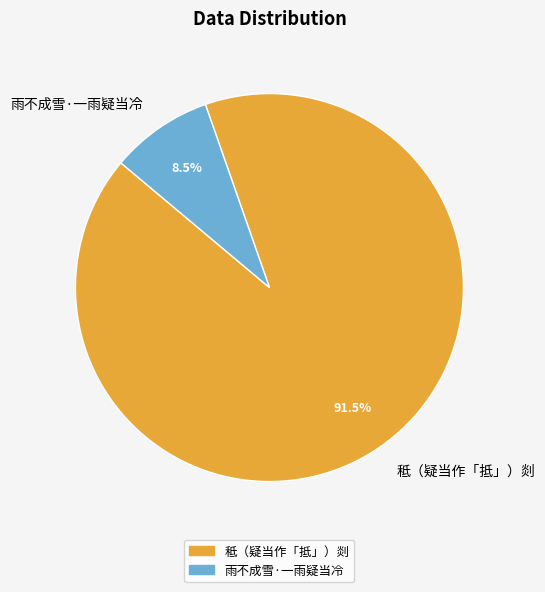

Is it true that 秪（疑当作「抵」）剡 is 99% of the pie?

False